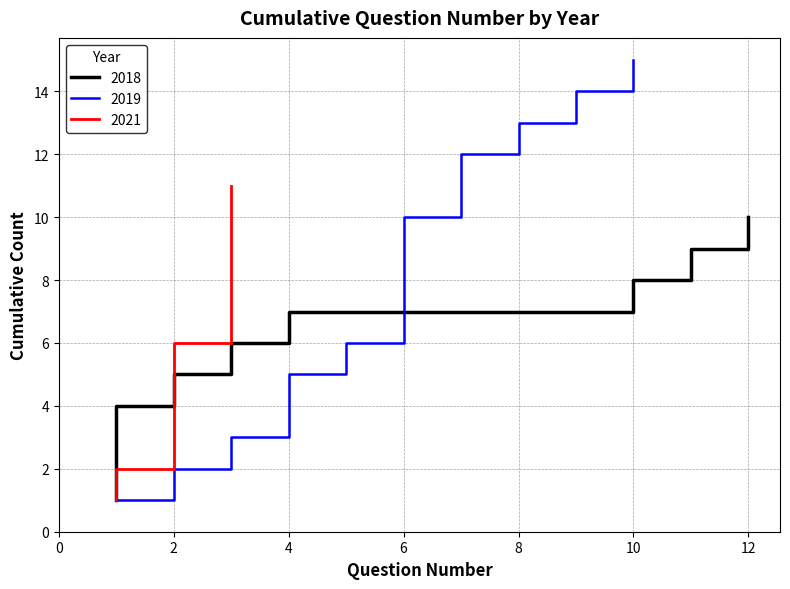

True or false: Paper and January intersect in this chart.

False